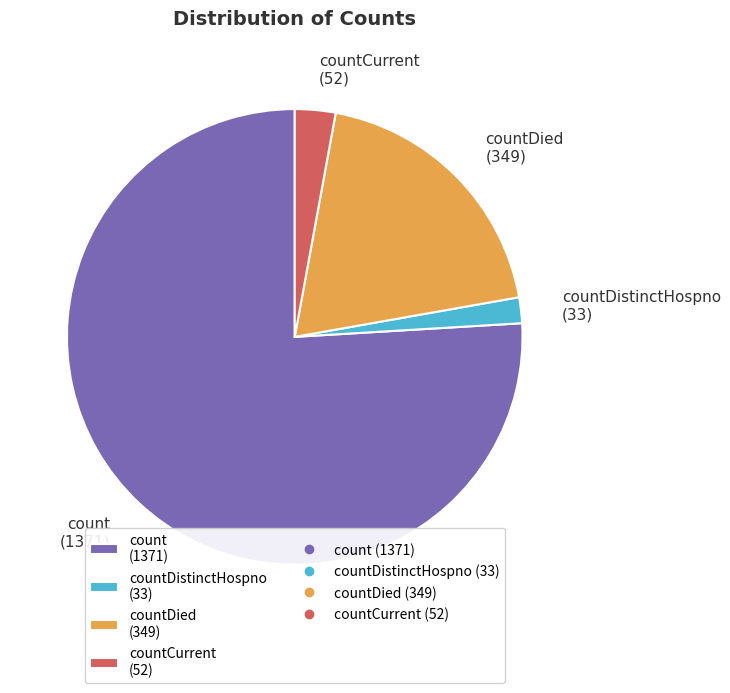

How many slices are in this pie chart?

4